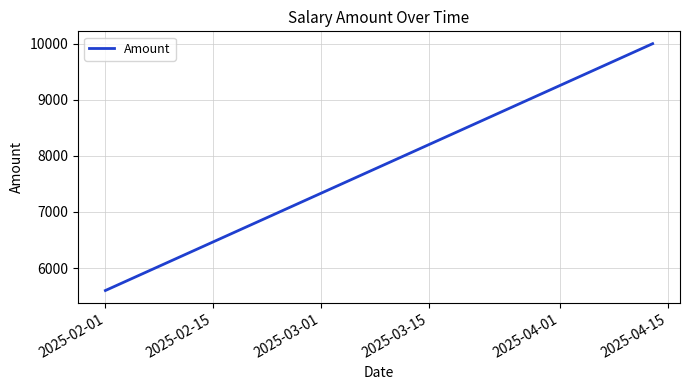

How many lines are shown in the chart?

1